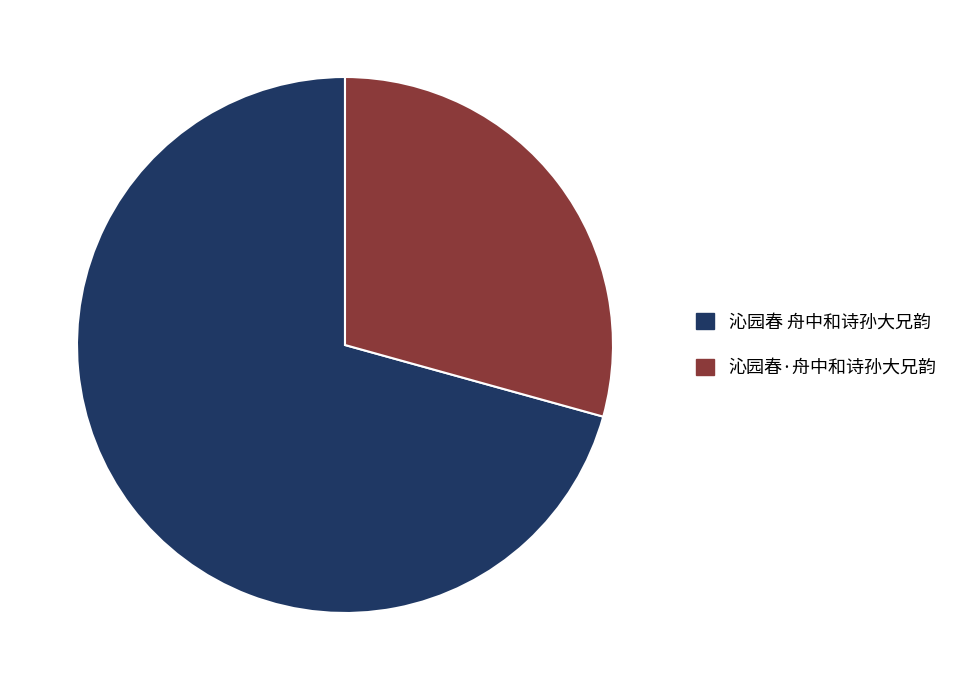

Which slice represents more than half of the pie?

沁园春 舟中和诗孙大兄韵